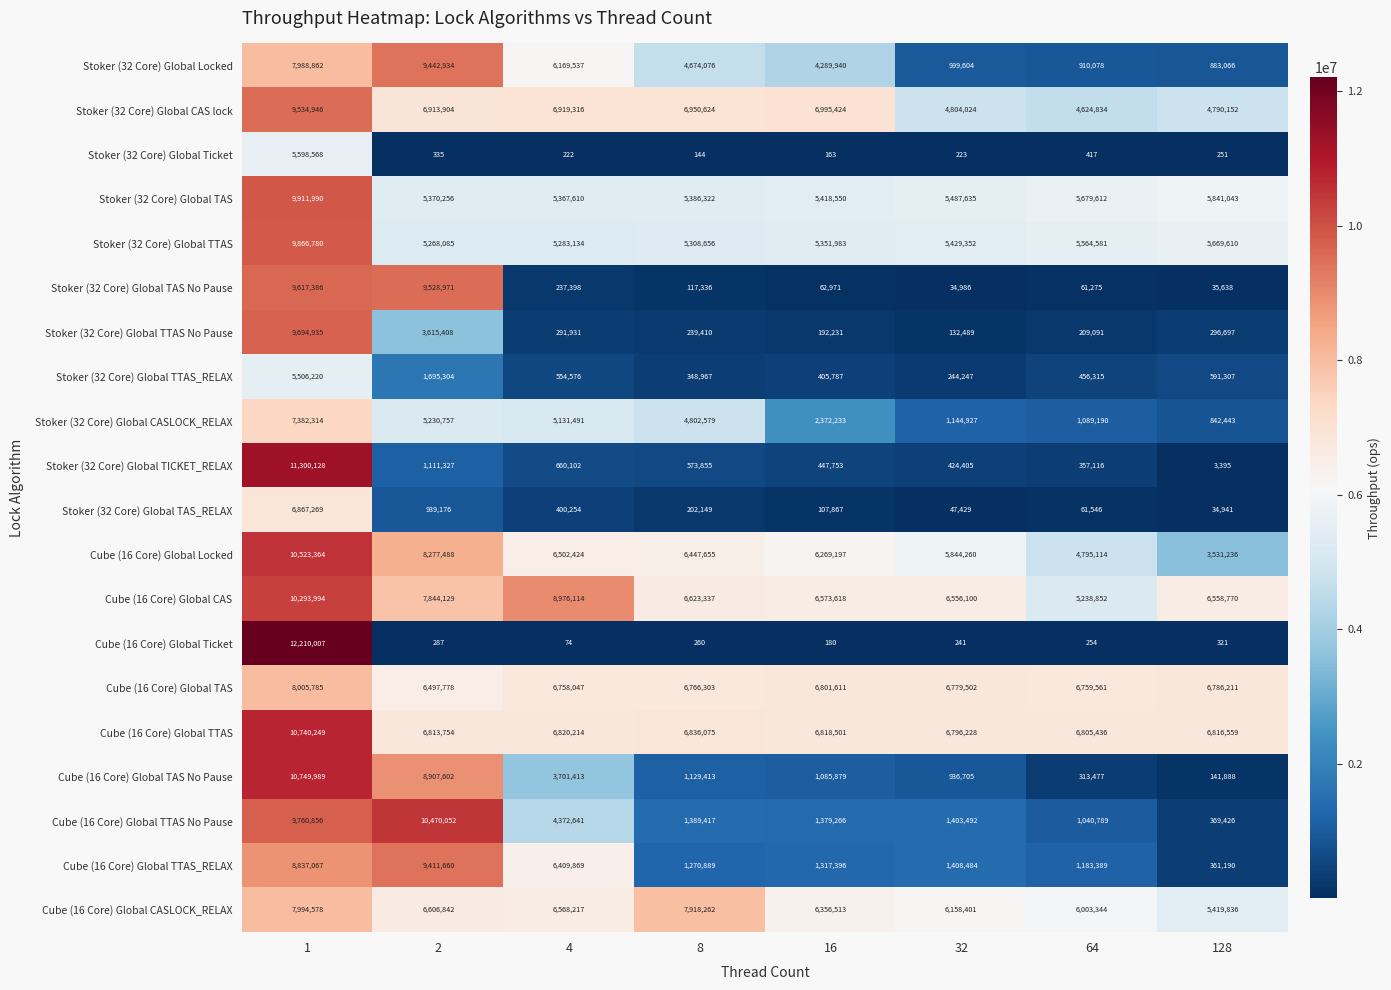

The Stoker (32 Core) Global TAS_RELAX series shows 89539 at 64. True or false?

False